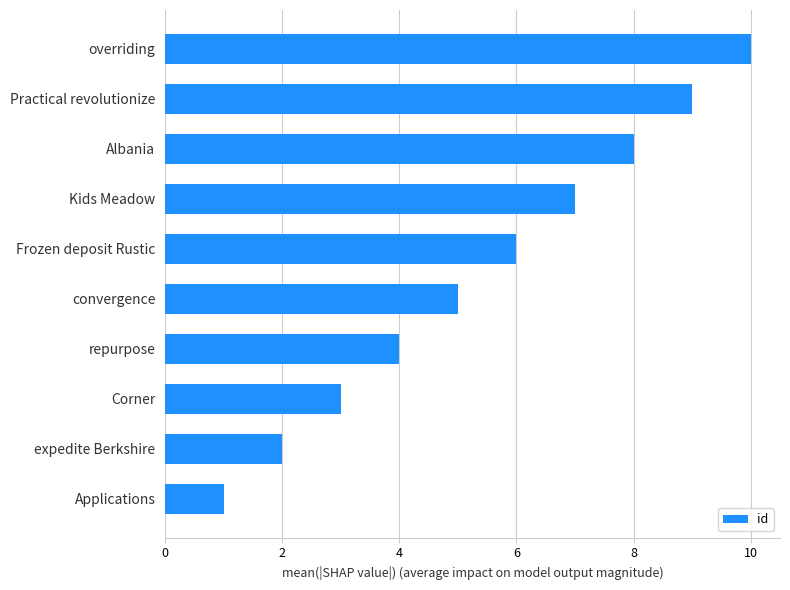

Approximately how many times larger is the value at Practical revolutionize compared to convergence?

1.8